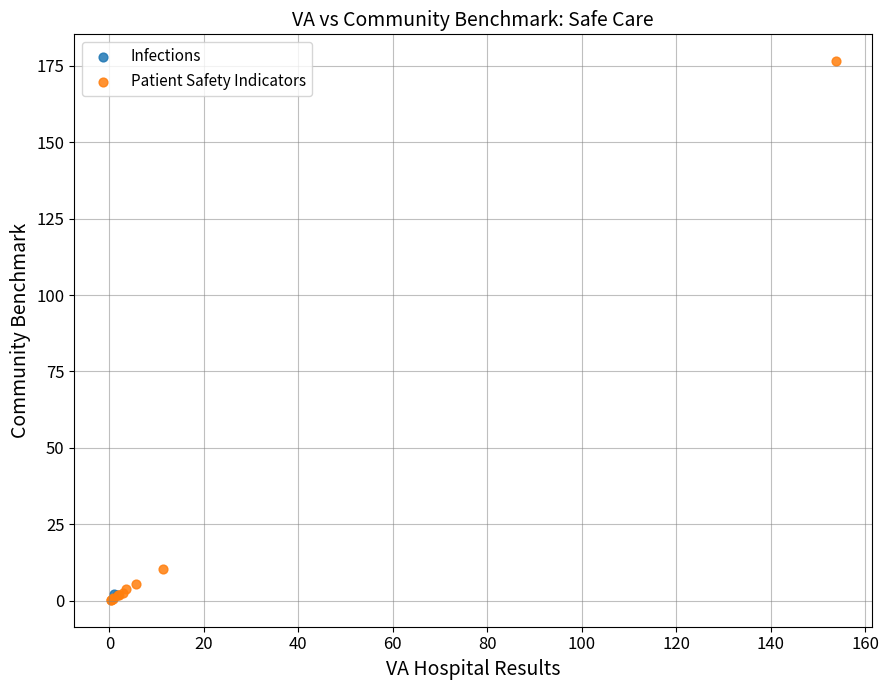

What are all the series names shown in the legend?

Infections, Patient Safety Indicators